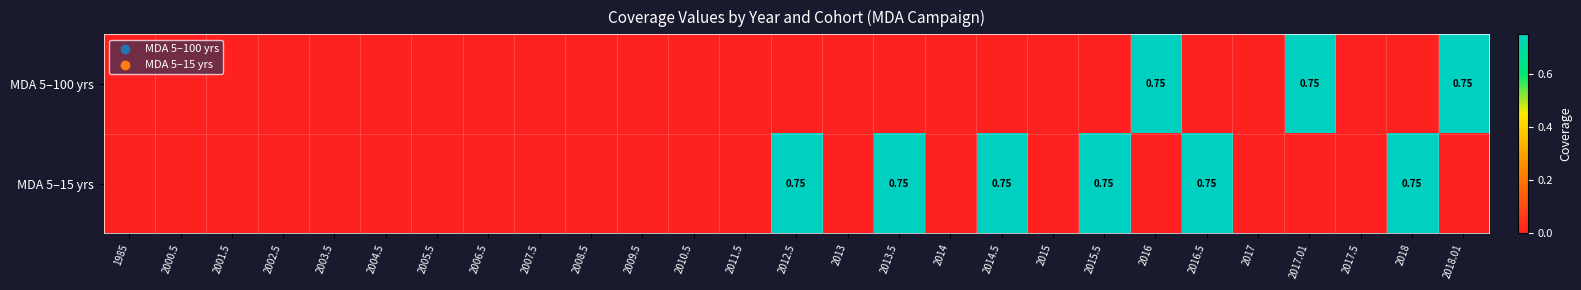

What is the difference between the MDA 5–15 yrs values at 2017 and 2012.5?

0.8